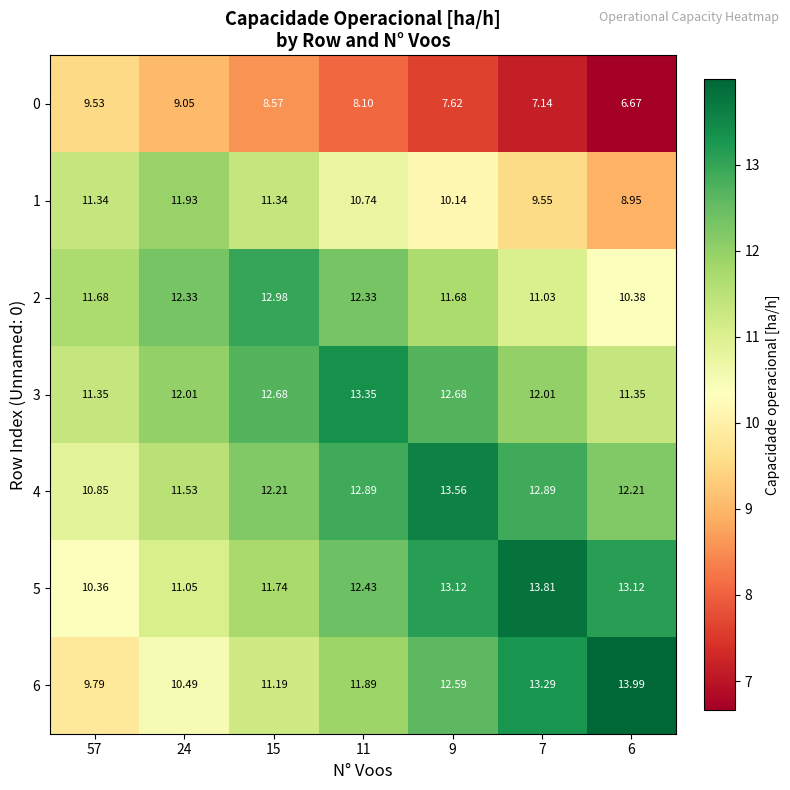

Rank the series by their maximum value, from lowest to highest.

0, 1, 2, 3, 4, 5, 6